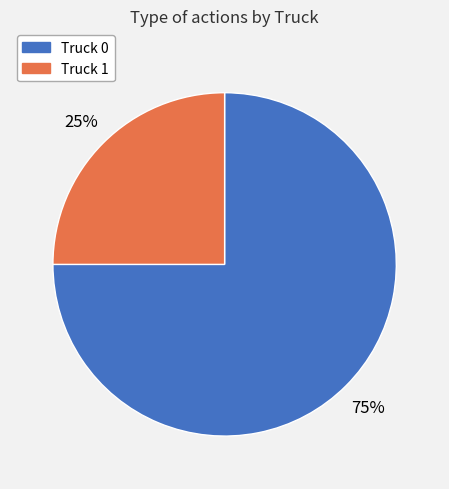

Which category accounts for the majority?

Truck 0